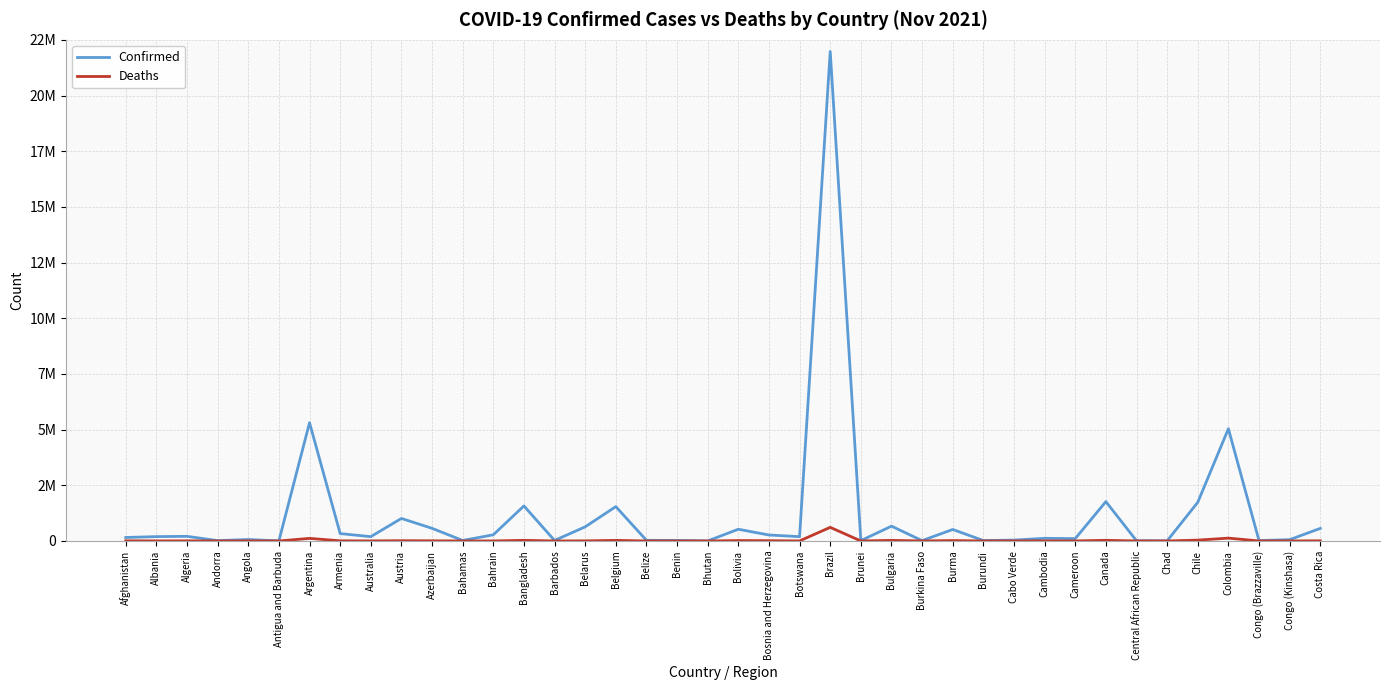

The value of Deaths at Afghanistan is 7297. True or false?

True